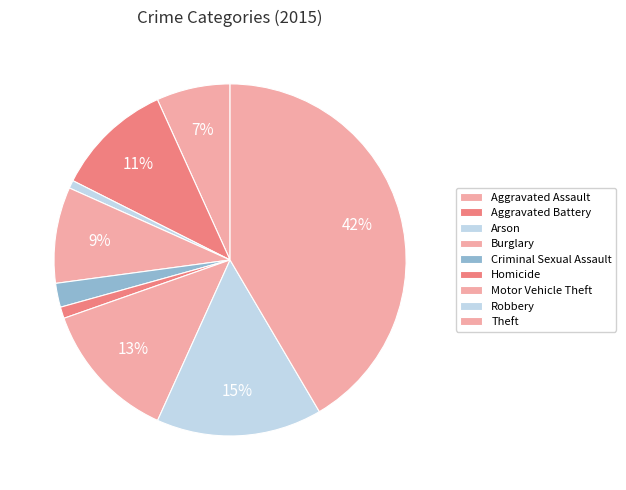

To the nearest percent, what portion does Homicide represent?

1%